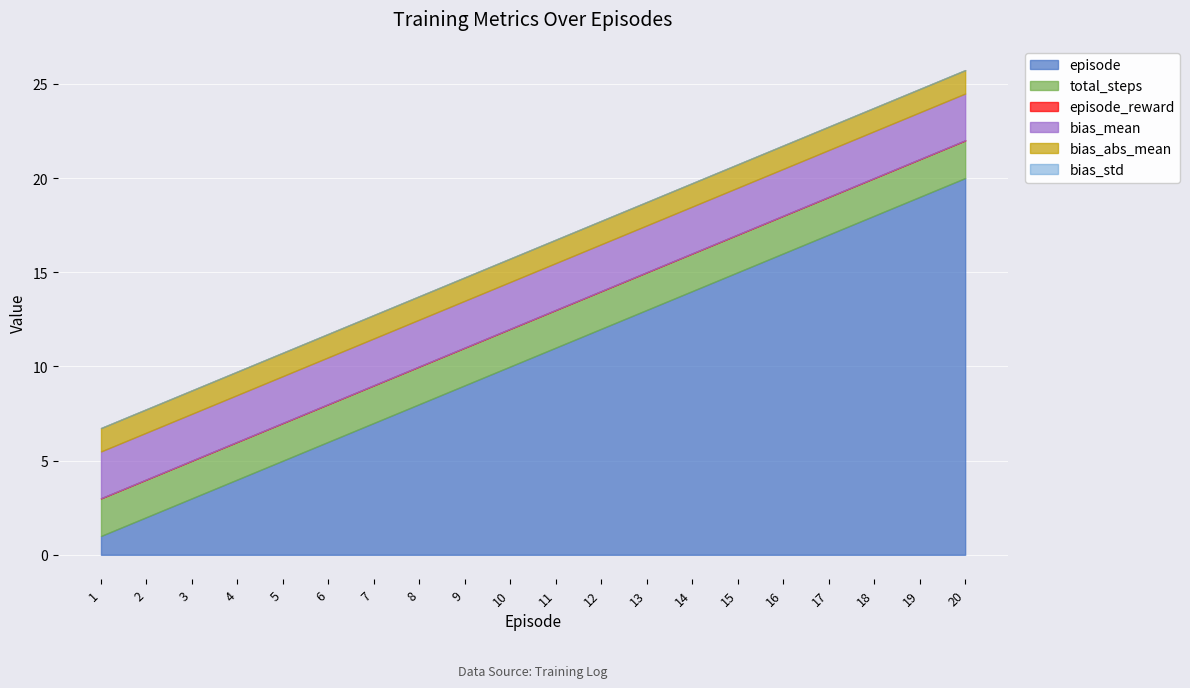

True or false: bias_std and episode_reward intersect in this chart.

False